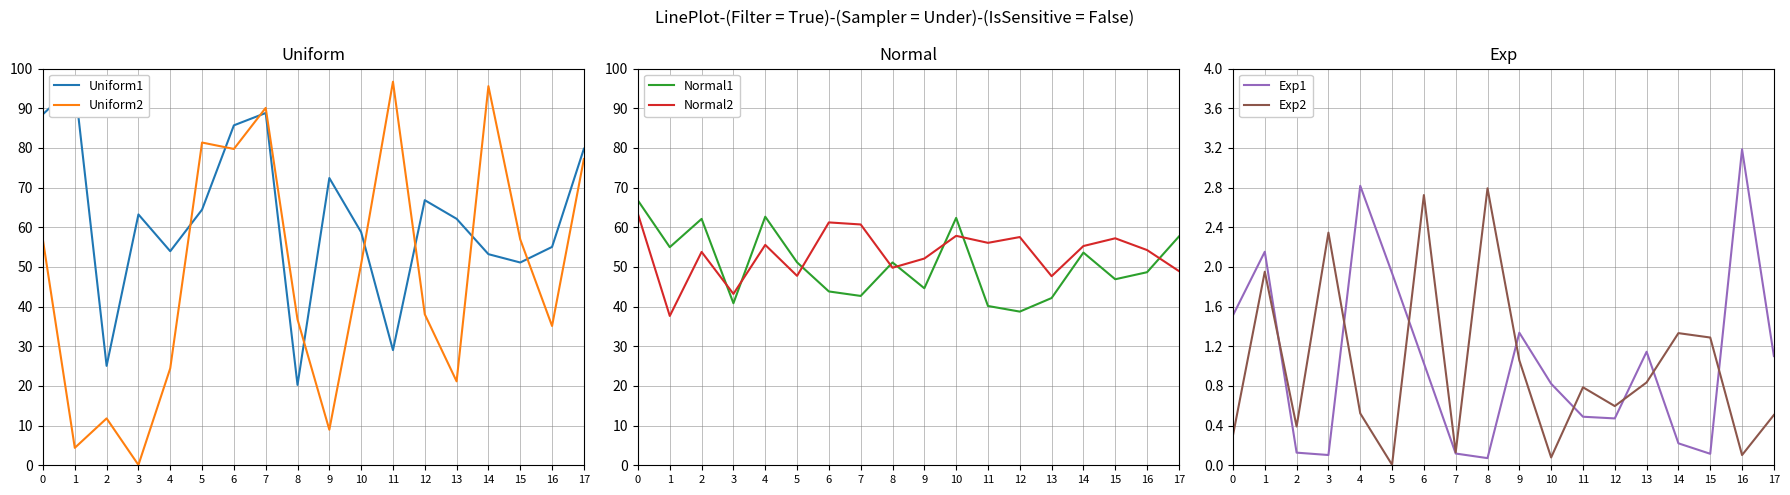

Which series has the widest spread of values?

Uniform2